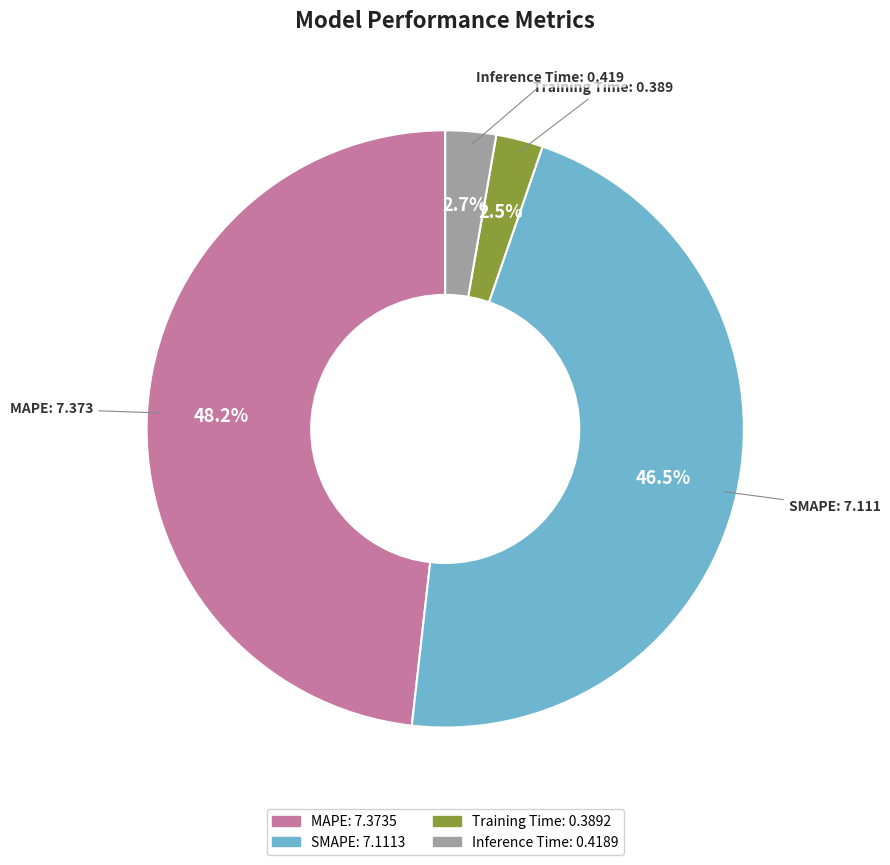

To the nearest percent, what is the difference between the largest and smallest slice percentages?

46%